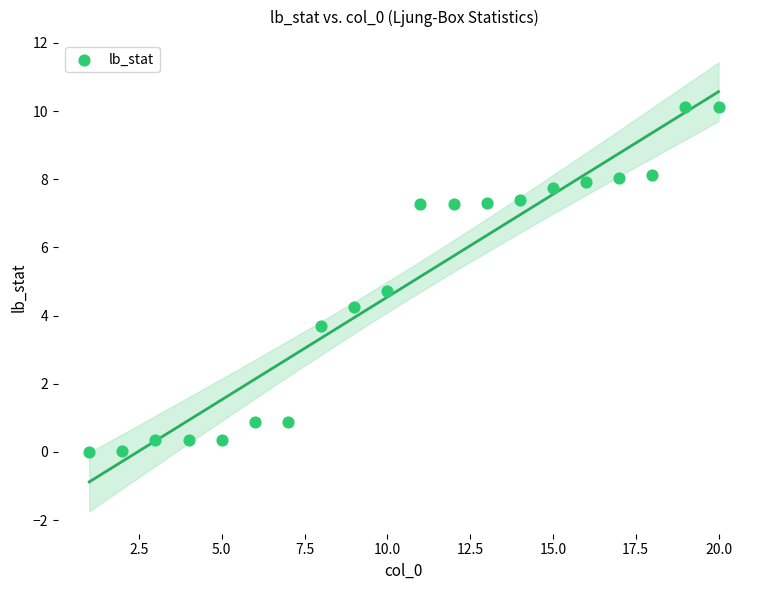

What is the range of X values (max minus min)?

19.0